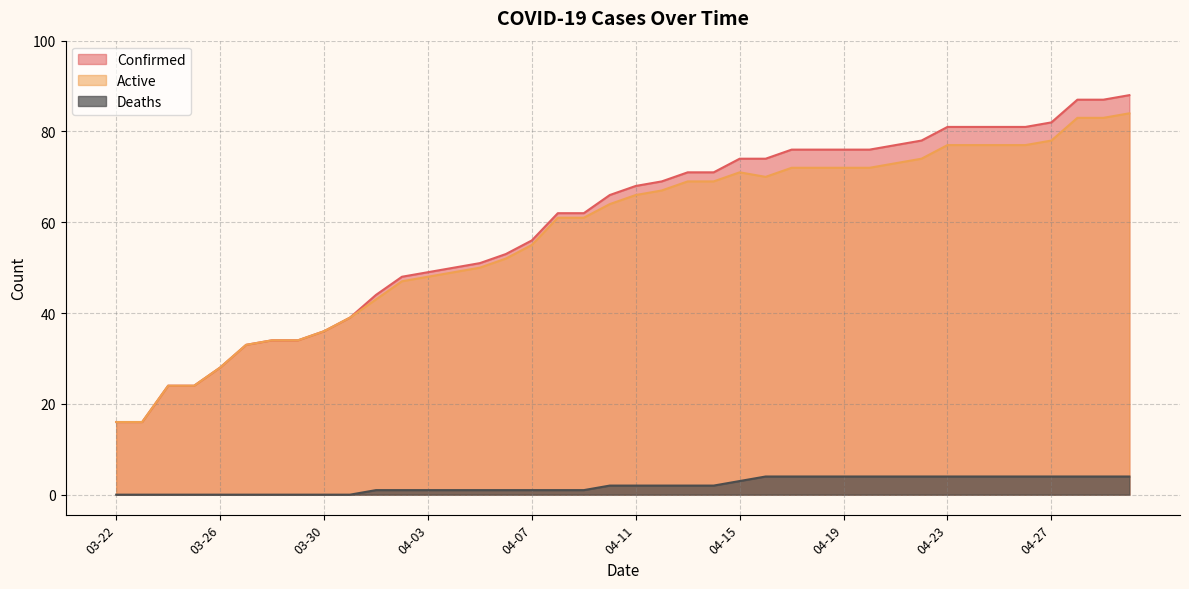

The Deaths series shows 1 at 04-02. True or false?

True